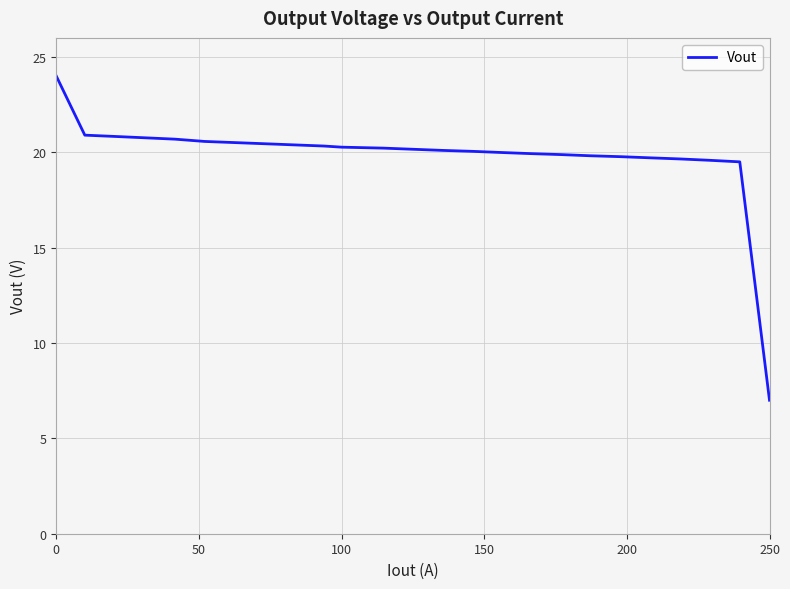

What is the maximum value shown in the chart?

24.0